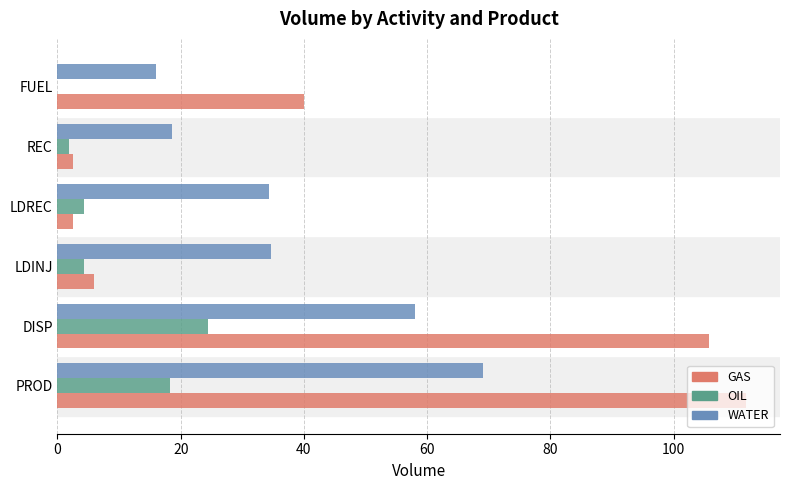

What value does the OIL series have at PROD?

18.3